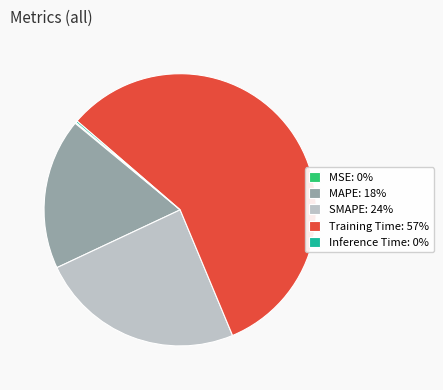

True or false: Training Time: 57% accounts for 64% of the total.

False